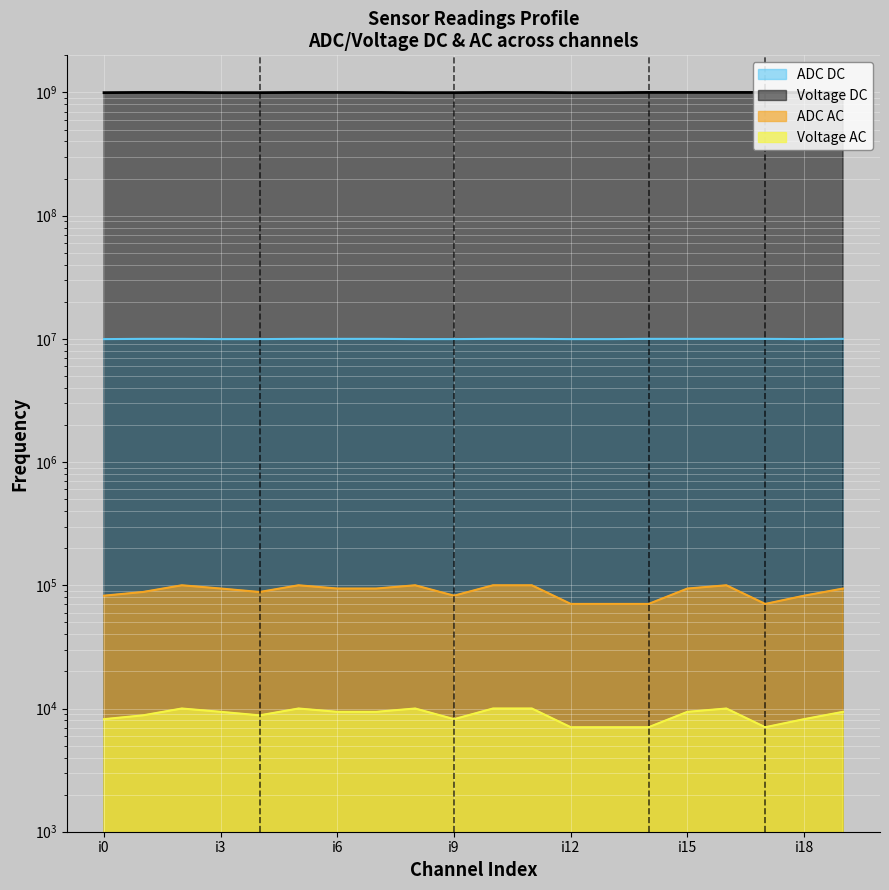

What is the value of the ADC DC point at the 3rd from the left?

1000000000.0